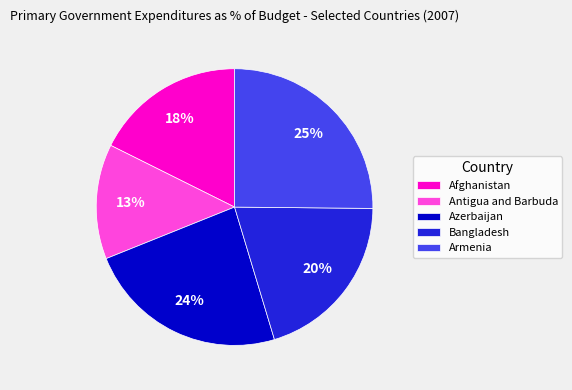

Is it true that Antigua and Barbuda is 4% of the pie?

False